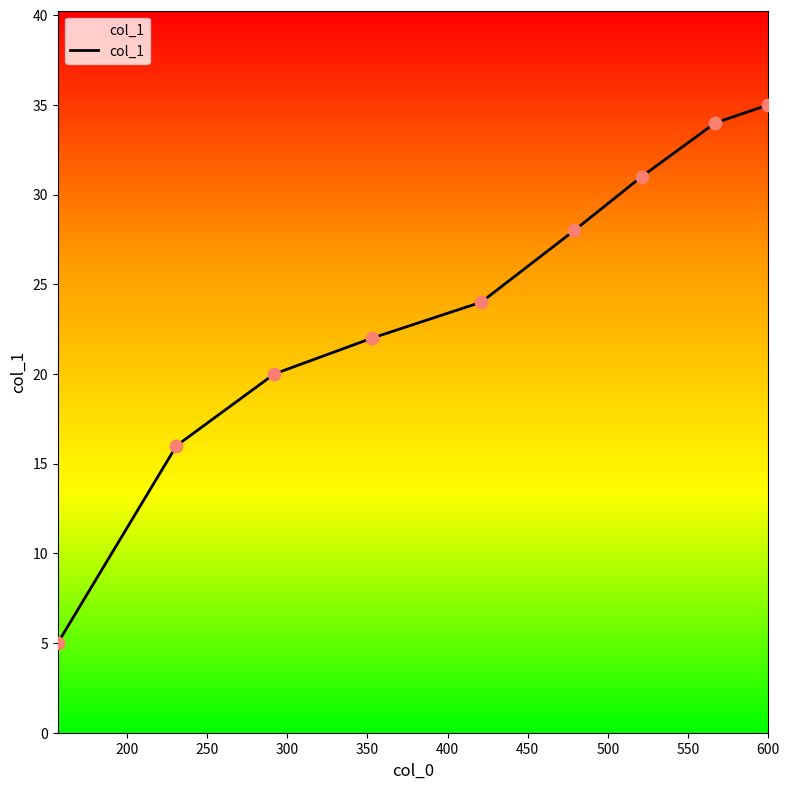

What is the smallest value displayed?

5